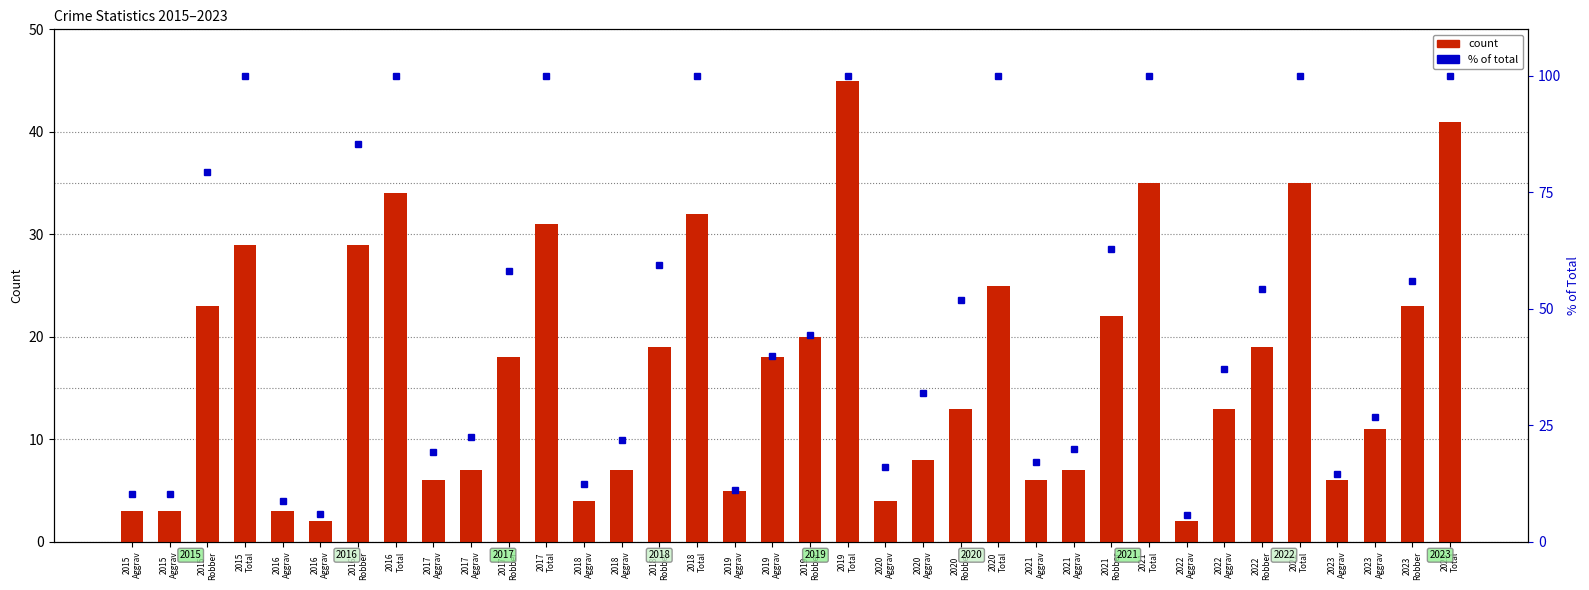

What is the approximate value of count at 2017
Aggrav?

7.0